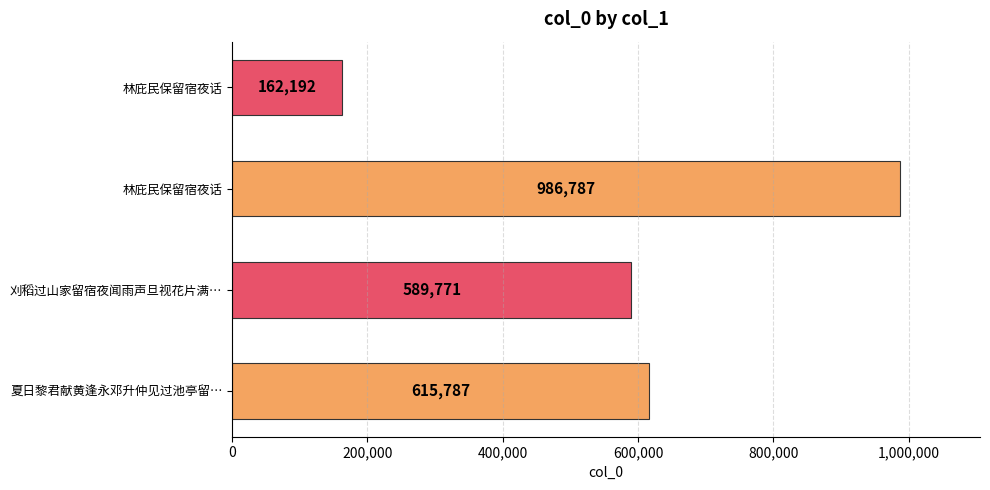

What is the difference between the second highest and second lowest values?

26016